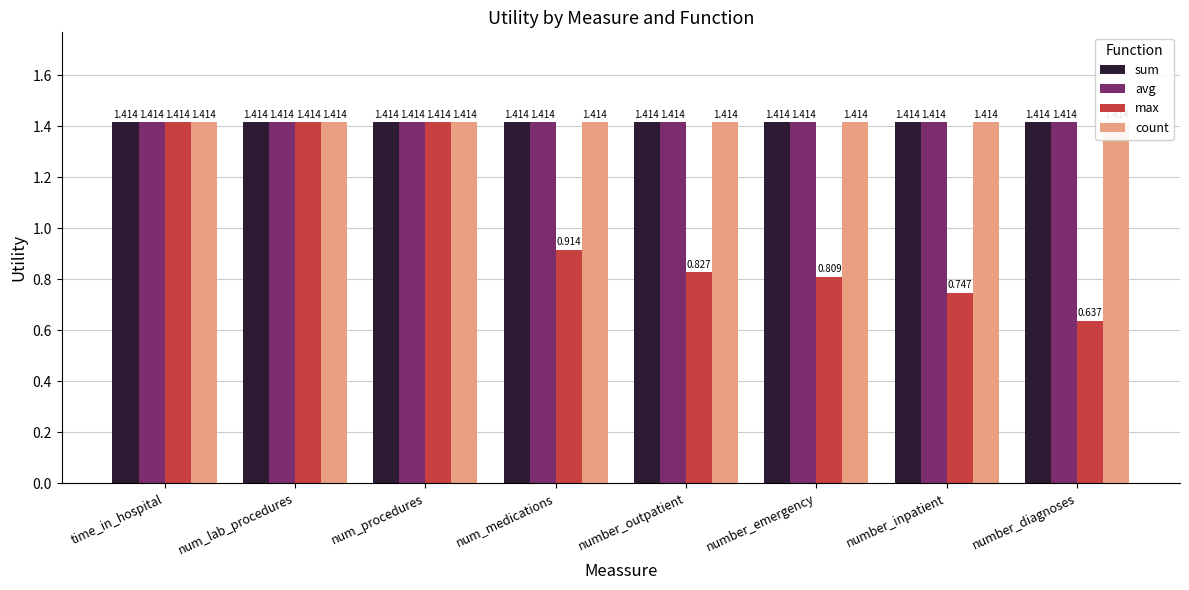

Rank the series at number_inpatient from lowest to highest value.

max, sum, avg, count